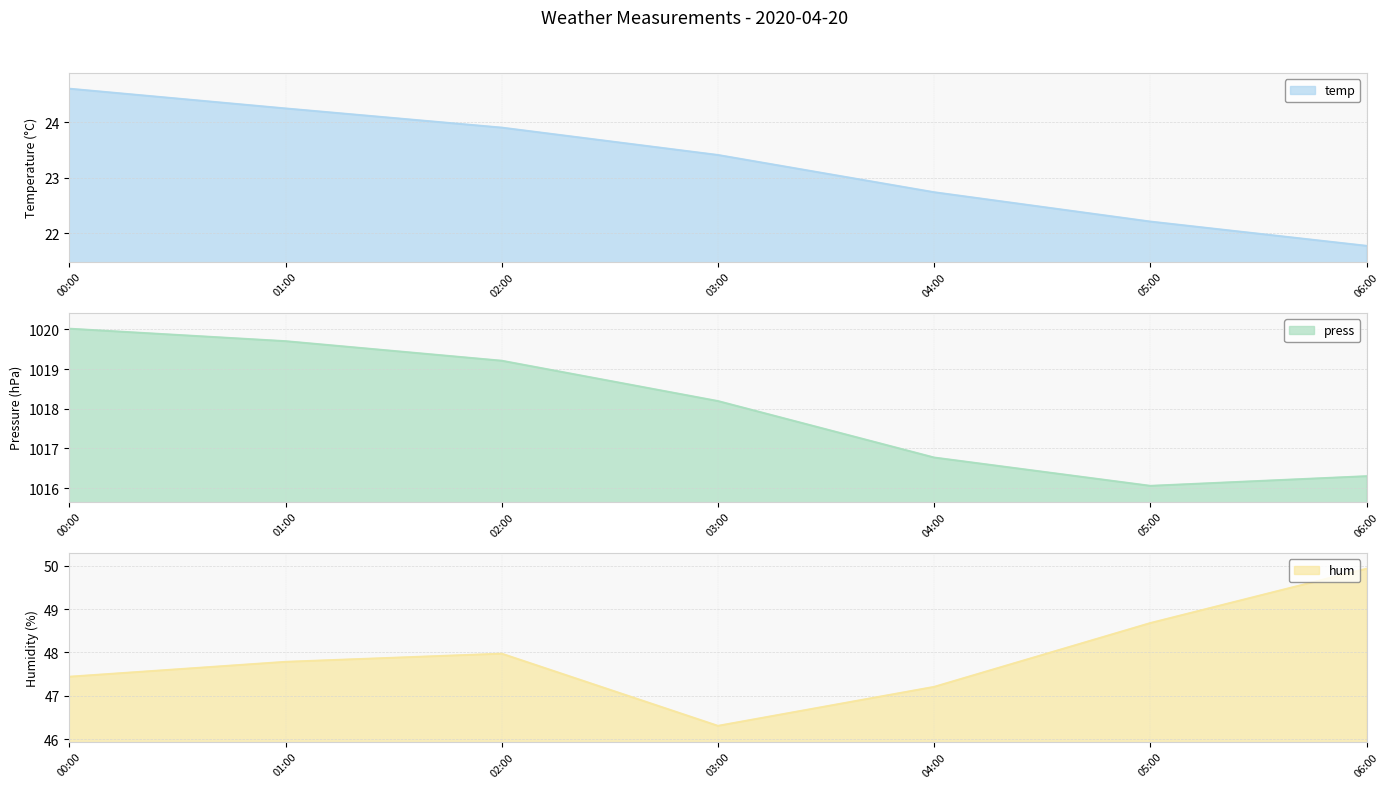

At which label does temp reach its minimum?

06:00